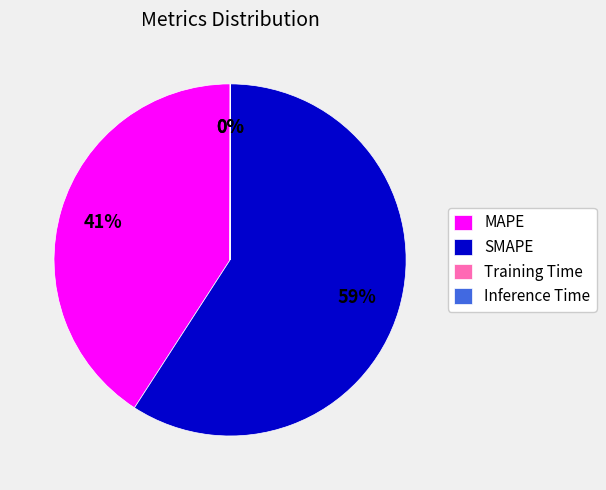

To the nearest percent, what percentage of the pie is MAPE?

41%